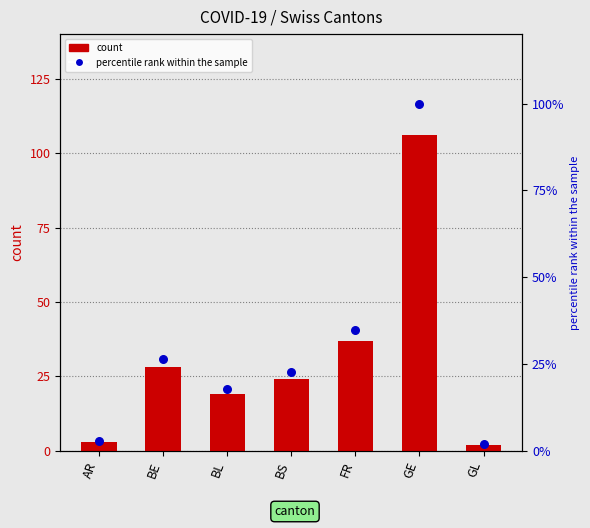

At how many categories does at least one series exceed 98?

1